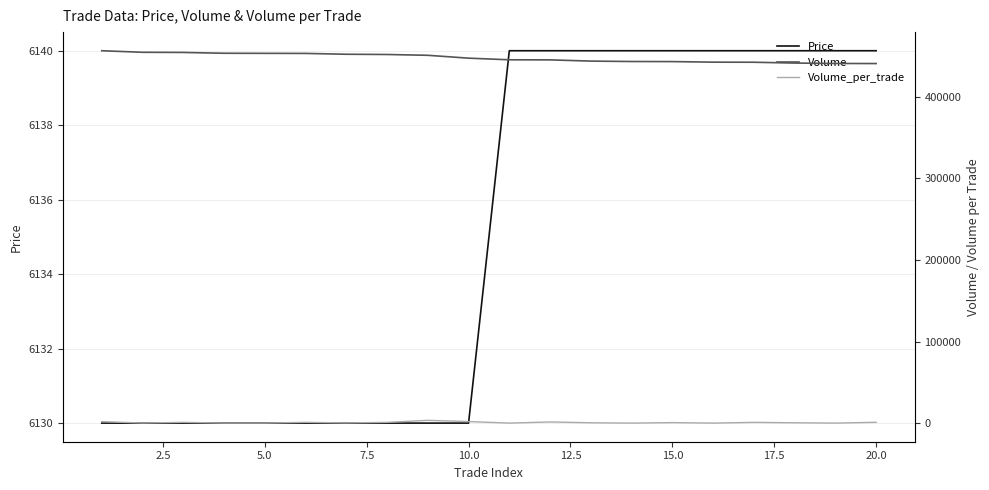

What is the sum of all Volume values?

8950800